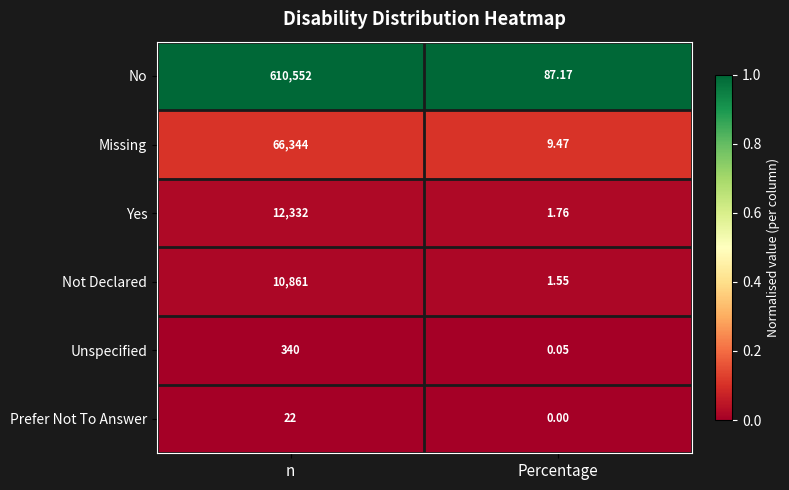

Is the value of Not Declared at n greater than the value of No at n?

No